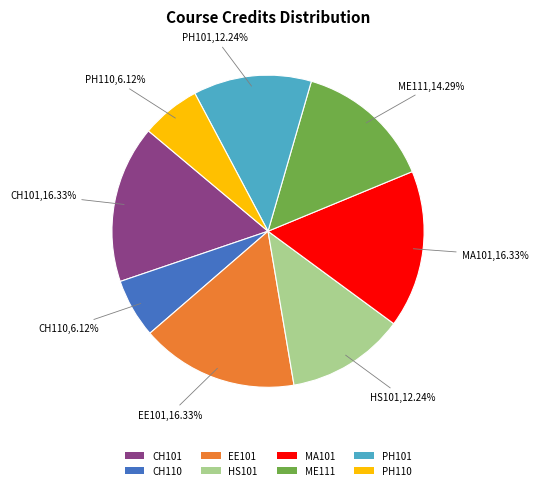

To the nearest percent, what is the combined percentage of CH101 and HS101?

29%